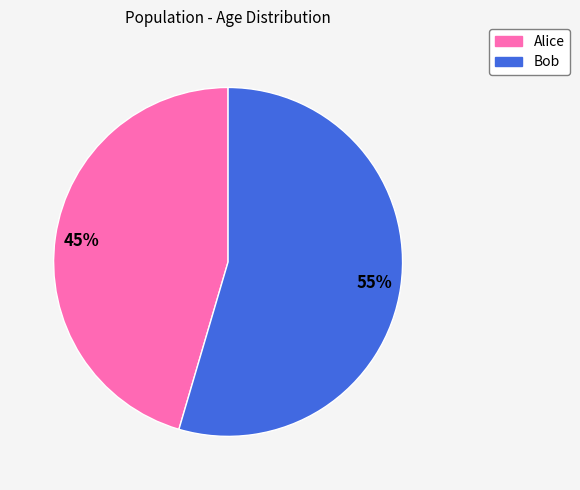

How many segments does this pie chart have?

2